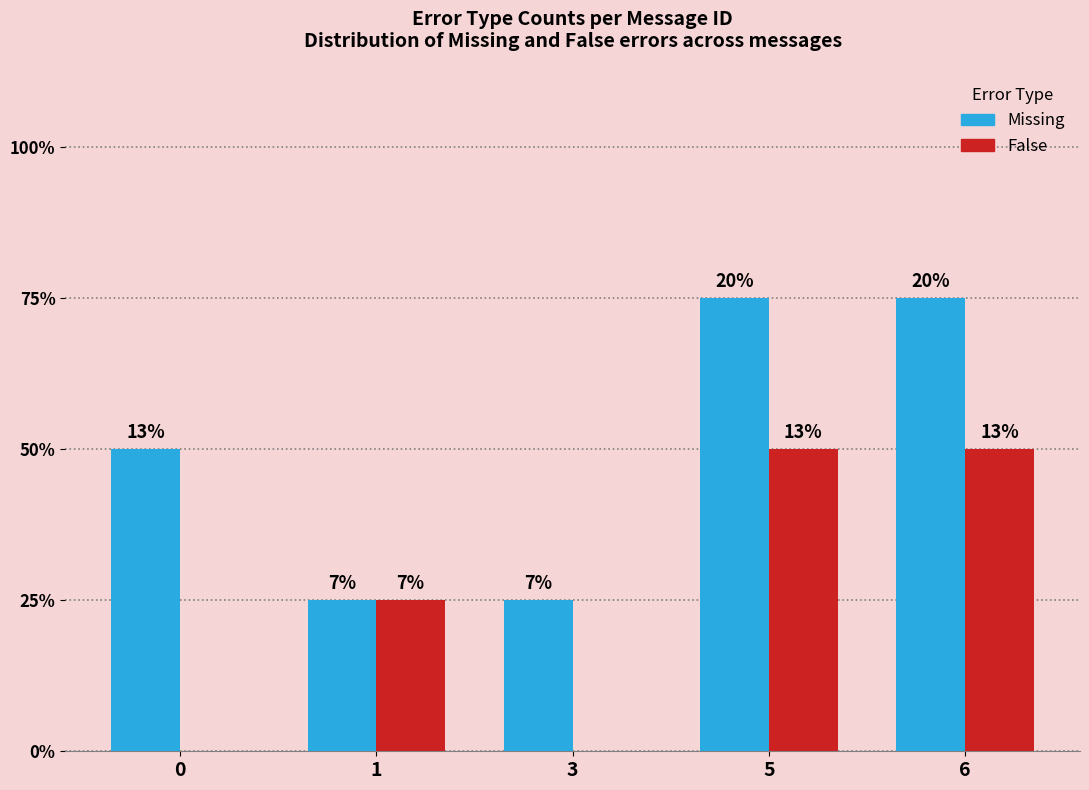

Rank the categories by Missing value from lowest to highest.

1, 3, 0, 5, 6